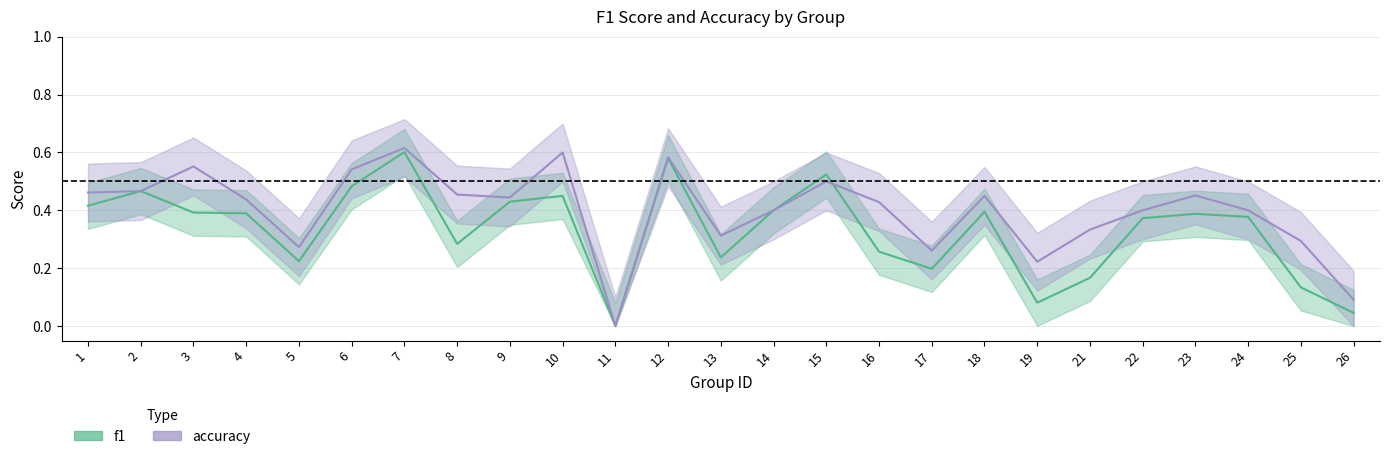

How many categories are shown in the chart?

25